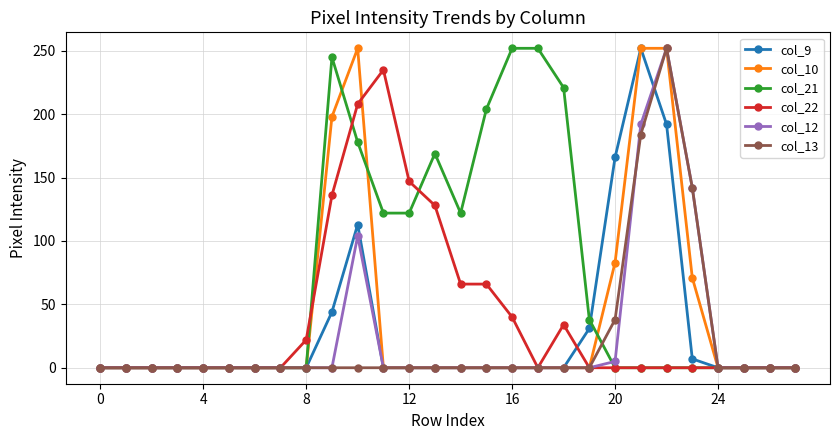

At how many categories does at least one series exceed 95?

14